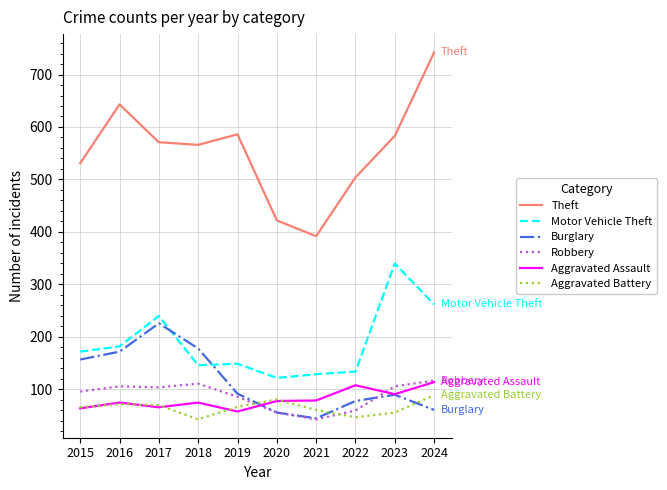

What is the total value across all series at 2022?

931